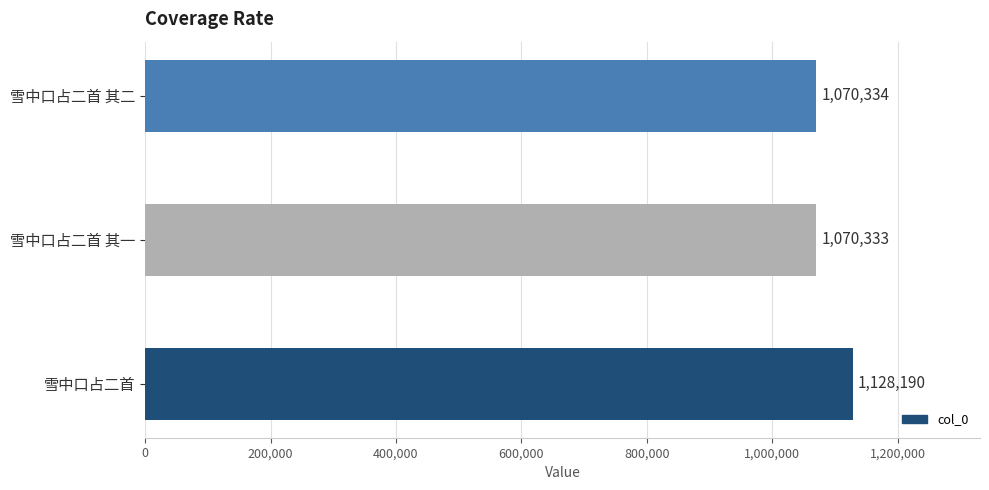

The value at 雪中口占二首 其二 is 1709968. True or false?

False